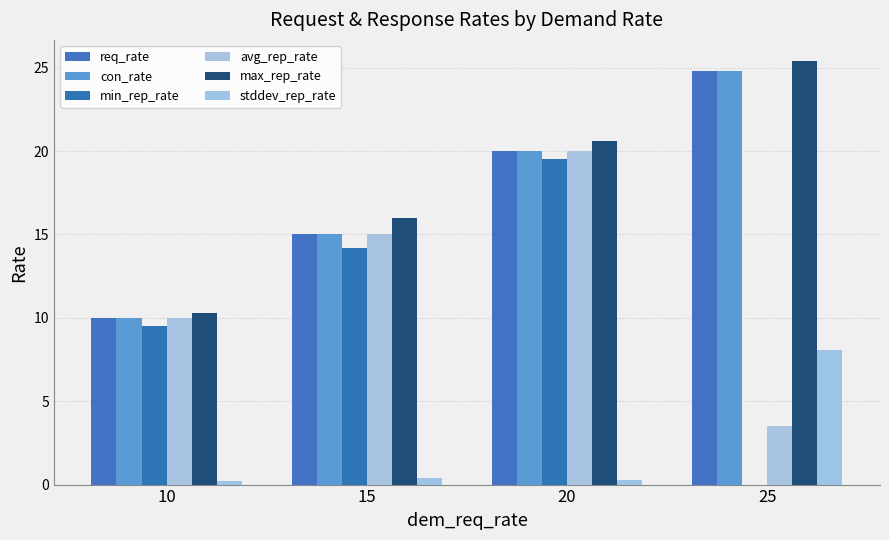

Rank the categories by req_rate value from highest to lowest.

25, 20, 15, 10